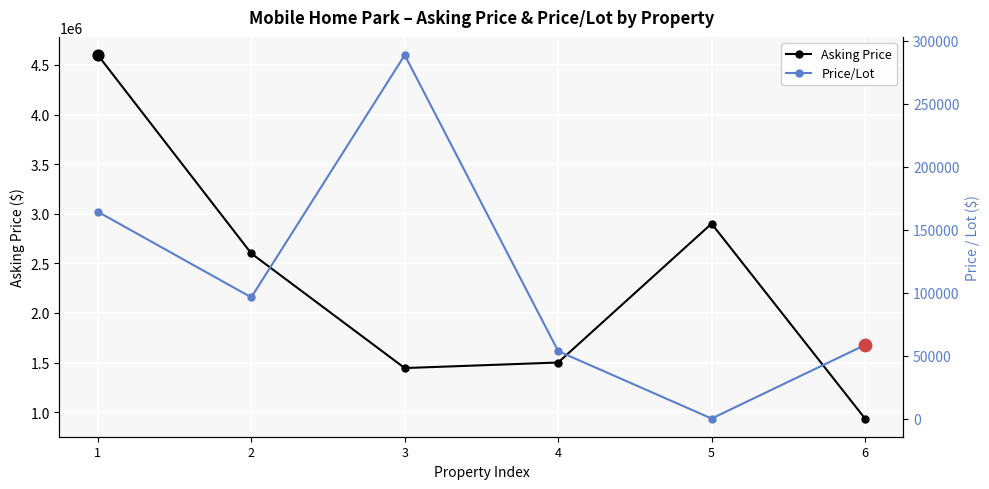

Is the value of Asking Price at 3 greater than the value of Price/Lot at 1?

Yes